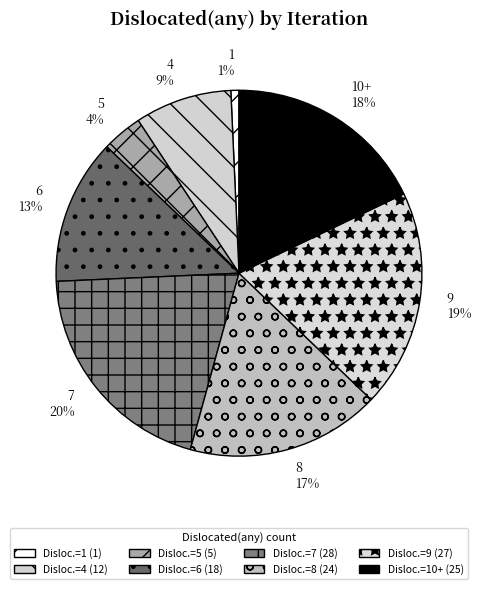

Count the number of slices in the pie.

8